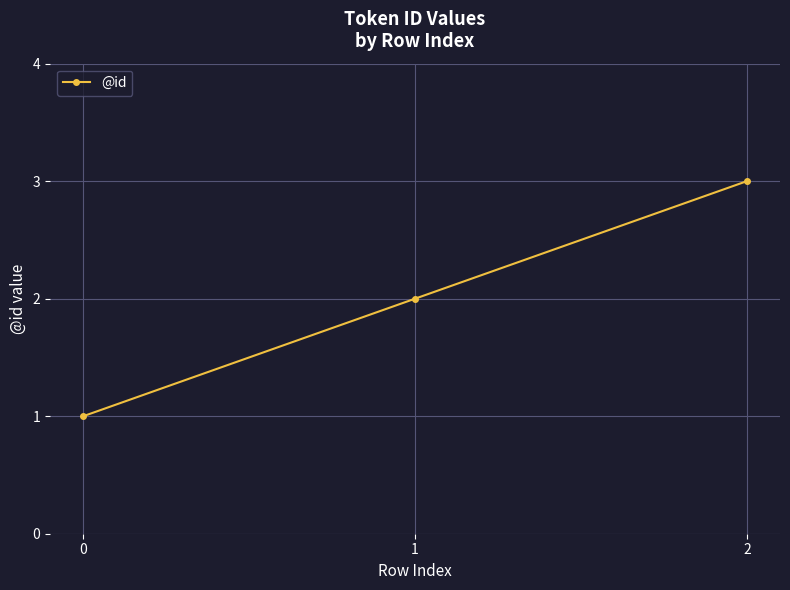

What is the value of the 2nd point from the left?

2